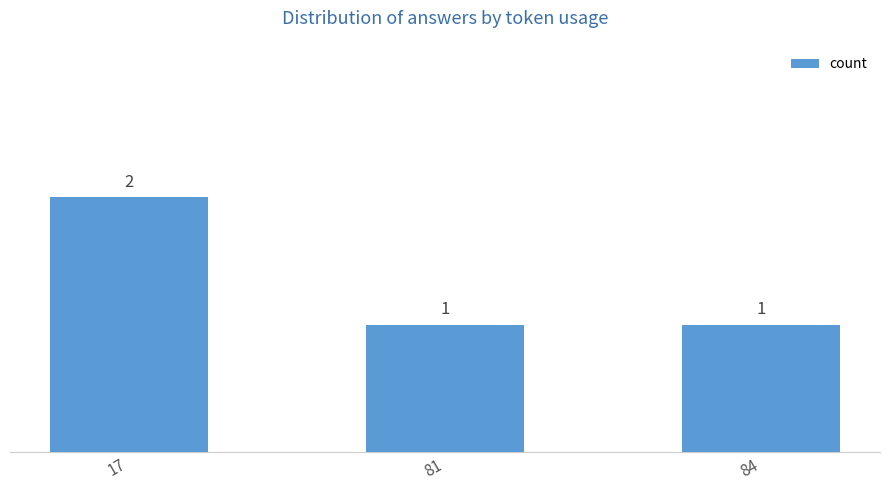

Count the values in the range 1 to 2.

3